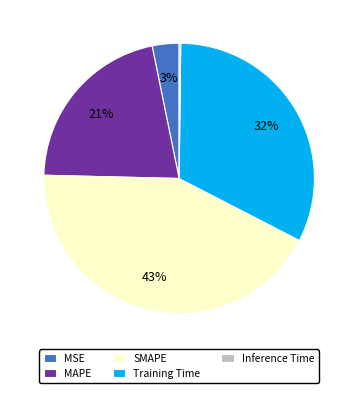

Does MAPE account for over 50% of the chart?

No